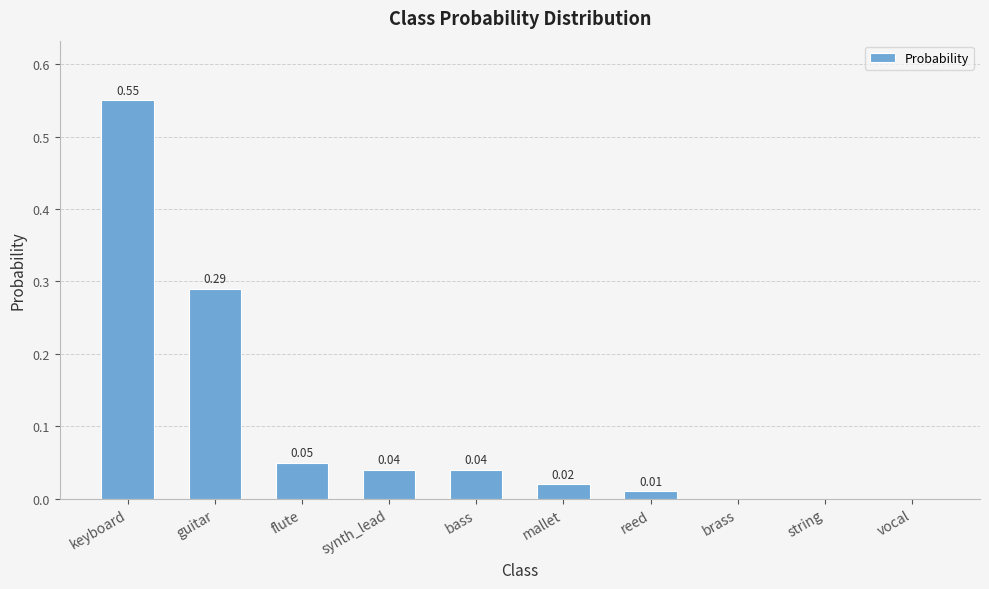

What is the change in value from guitar to string?

-0.3